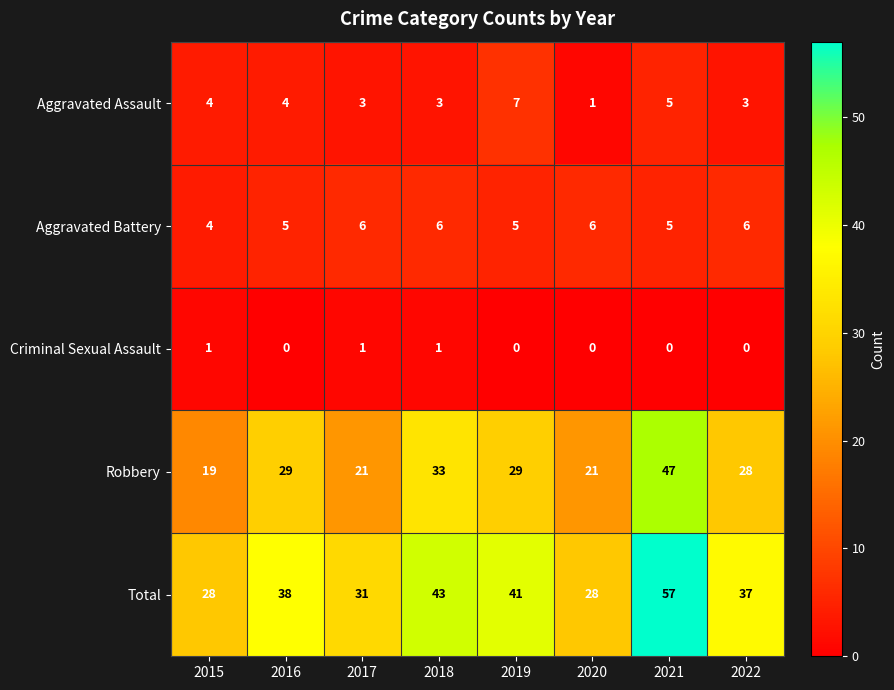

What is the approximate value of Aggravated Battery at 2018?

6